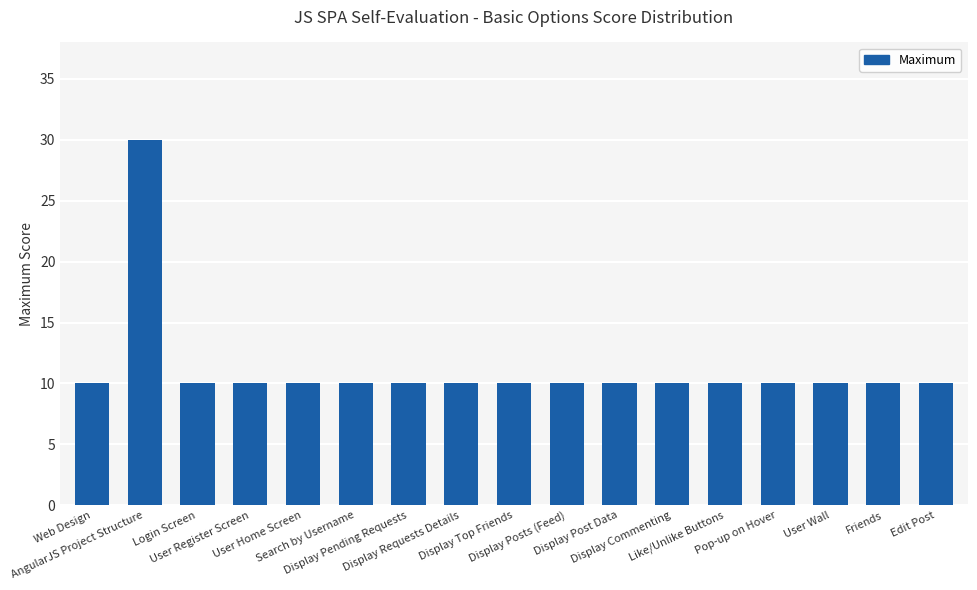

What is the value of the 16th bar from the left?

10